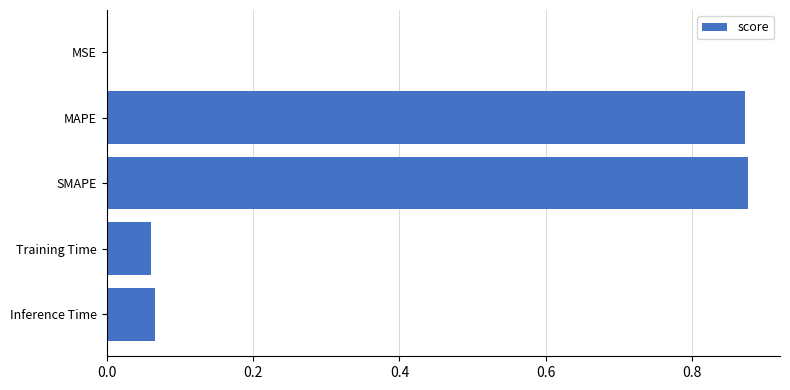

Which has a higher value, MAPE or Training Time?

MAPE